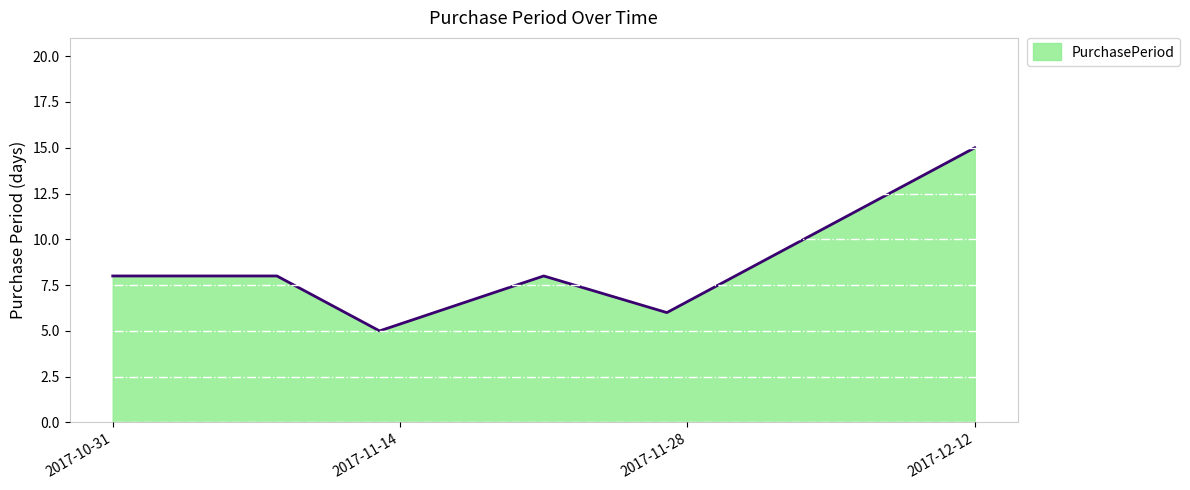

What is the difference between the maximum and minimum values?

10